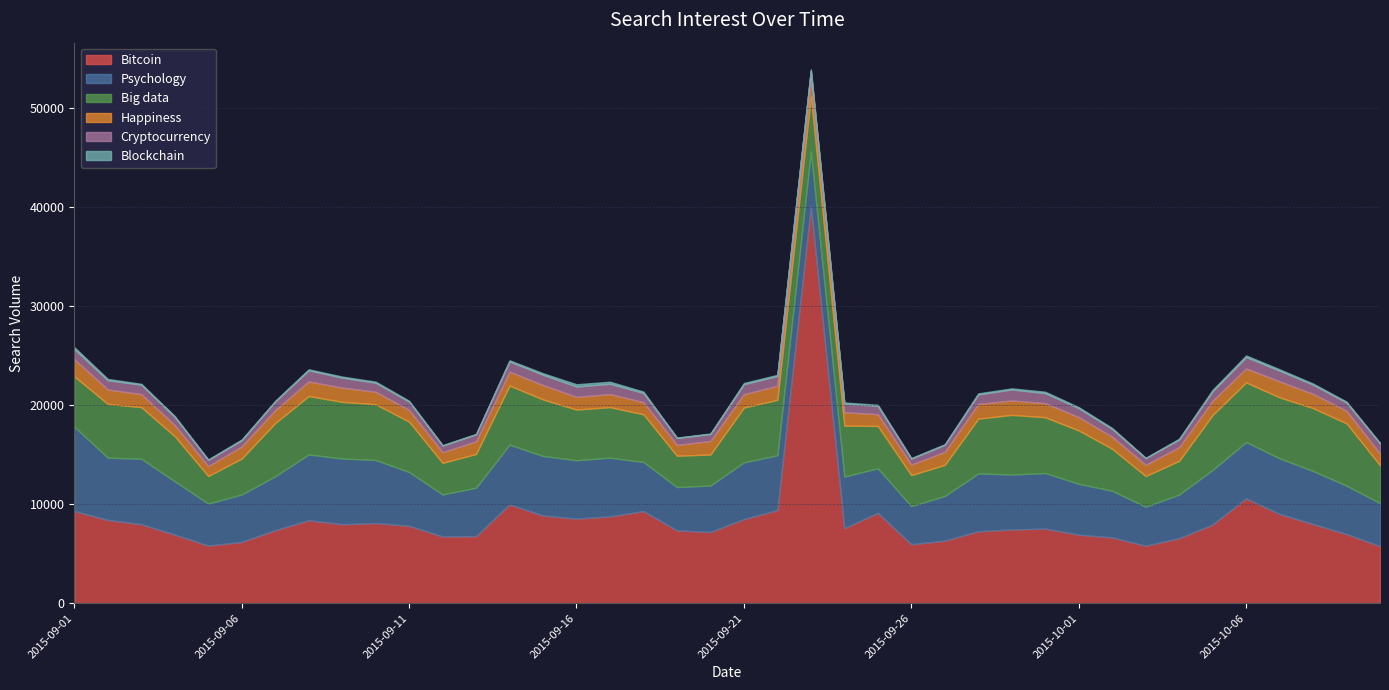

Reading left to right, transcribe all the data shown in this chart.

Bitcoin: 0=9295	1=8402	2=7967	3=6925	4=5814	5=6183	6=7366	7=8373	8=7966	9=8087	10=7807	11=6732	12=6759	13=9968	14=8844	15=8529	16=8761	17=9291	18=7344	19=7185	20=8482	21=9391	22=40016	23=7567	24=9114	25=5945	26=6308	27=7258	28=7439	29=7521	30=6915	31=6633	32=5799	33=6556	34=7937	35=10580	36=9002	37=7988	38=6977	39=5760
Psychology: 0=8518	1=6280	2=6608	3=5381	4=4233	5=4788	6=5433	7=6631	8=6627	9=6363	10=5428	11=4240	12=4892	13=6031	14=6009	15=5892	16=5920	17=4954	18=4371	19=4686	20=5725	21=5530	22=5538	23=5211	24=4492	25=3845	26=4514	27=5832	28=5543	29=5609	30=5130	31=4708	32=3933	33=4408	34=5513	35=5681	36=5612	37=5351	38=4879	39=4337
Big data: 0=5073	1=5422	2=5206	3=4541	4=2782	5=3624	6=5367	7=5896	8=5719	9=5620	10=5077	11=3187	12=3404	13=5958	14=5702	15=5112	16=5098	17=4812	18=3161	19=3131	20=5532	21=5597	22=5581	23=5138	24=4275	25=3133	26=3135	27=5529	28=6014	29=5630	30=5385	31=4236	32=3095	33=3398	34=5537	35=6010	36=6153	37=6338	38=6285	39=3816
Happiness: 0=1715	1=1456	2=1313	3=1121	4=1002	5=1213	6=1317	7=1470	8=1434	9=1265	10=1180	11=1070	12=1273	13=1405	14=1448	15=1280	16=1323	17=1224	18=1091	19=1363	20=1350	21=1409	22=1738	23=1344	24=1189	25=1058	26=1309	27=1482	28=1457	29=1421	30=1345	31=1215	32=1130	33=1380	34=1441	35=1409	36=1613	37=1441	38=1268	39=1172
Cryptocurrency: 0=1045	1=933	2=958	3=815	4=624	5=635	6=863	7=1128	8=1008	9=913	10=844	11=674	12=703	13=1035	14=1044	15=1044	16=1042	17=925	18=700	19=700	20=1008	21=995	22=851	23=866	24=836	25=610	26=707	27=961	28=1110	29=1015	30=904	31=789	32=672	33=769	34=960	35=1154	36=1077	37=930	38=830	39=1042
Blockchain: 0=186	1=130	2=78	3=98	4=42	5=71	6=71	7=98	8=108	9=102	10=83	11=36	12=49	13=106	14=151	15=228	16=197	17=139	18=45	19=52	20=116	21=112	22=133	23=120	24=110	25=48	26=64	27=105	28=108	29=136	30=100	31=90	32=39	33=83	34=135	35=158	36=139	37=110	38=95	39=39